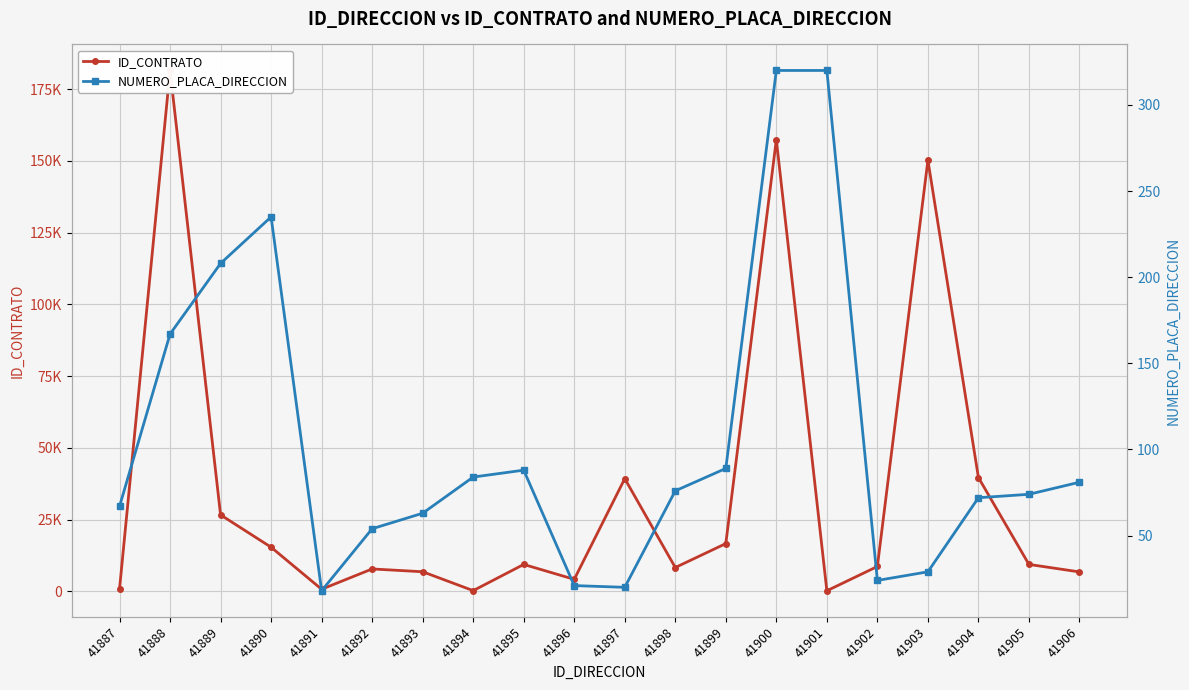

How many lines are shown in the chart?

2